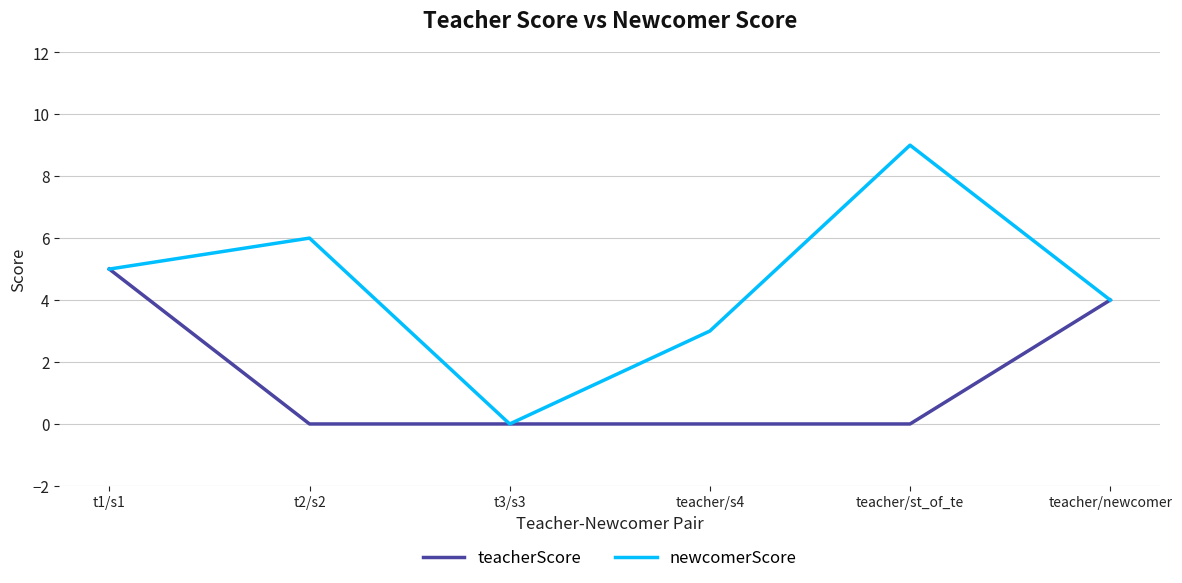

What is the greatest value displayed?

9